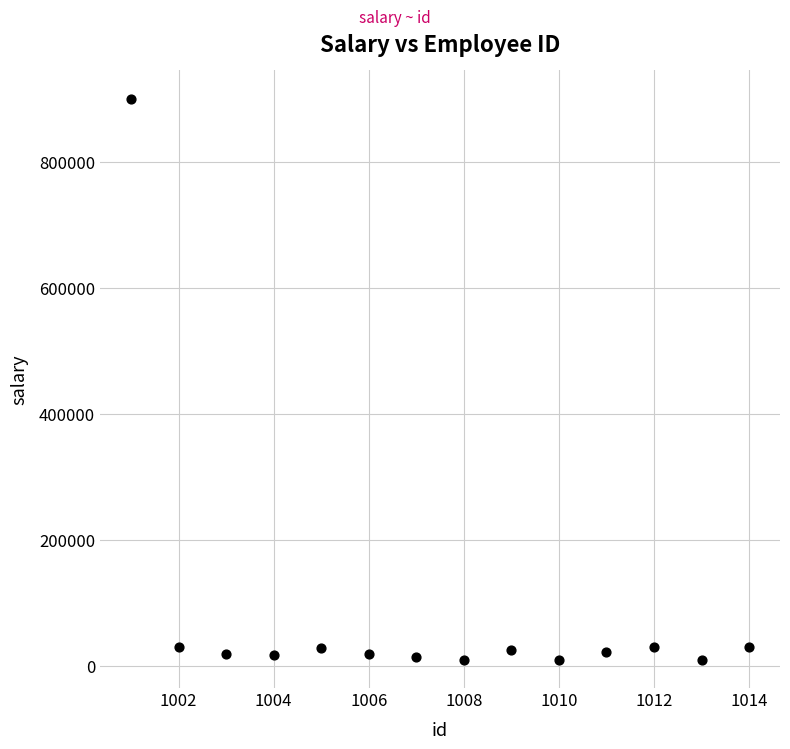

What is the range of X values (max minus min)?

13